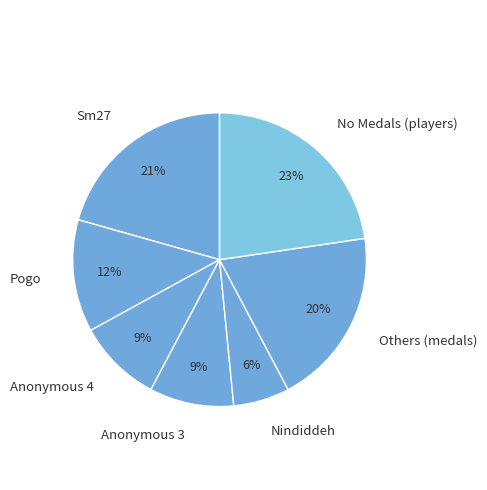

Is there a majority slice in this chart?

No